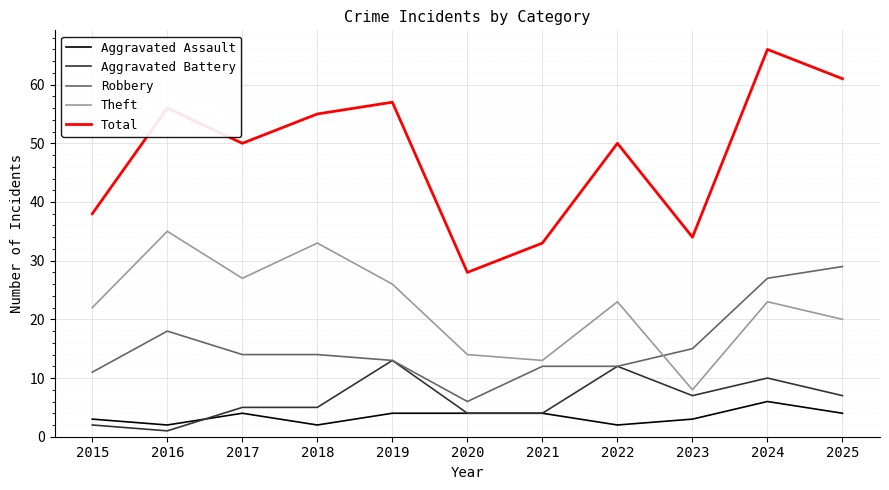

List the series in order of their peak value, highest first.

Total, Theft, Robbery, Aggravated Battery, Aggravated Assault